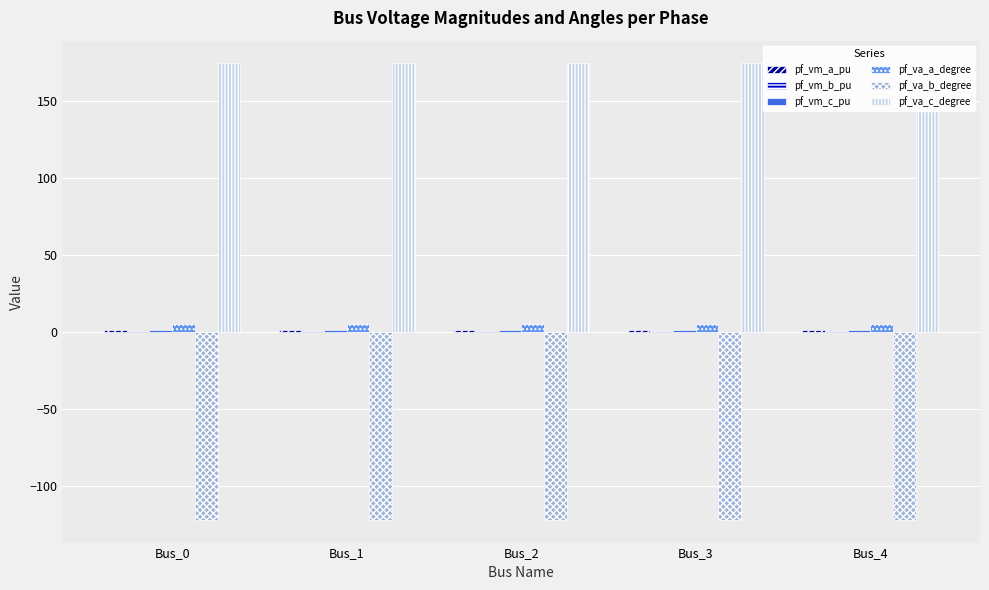

How many pf_vm_c_pu values are between 0 and 1?

5